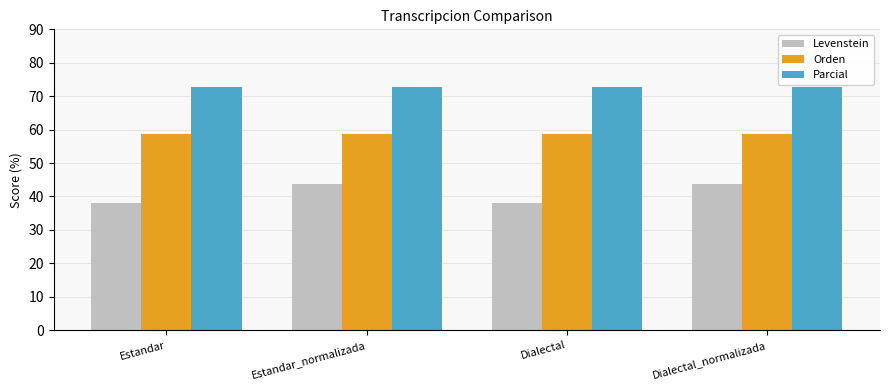

How many data points in Levenstein are above 43?

2